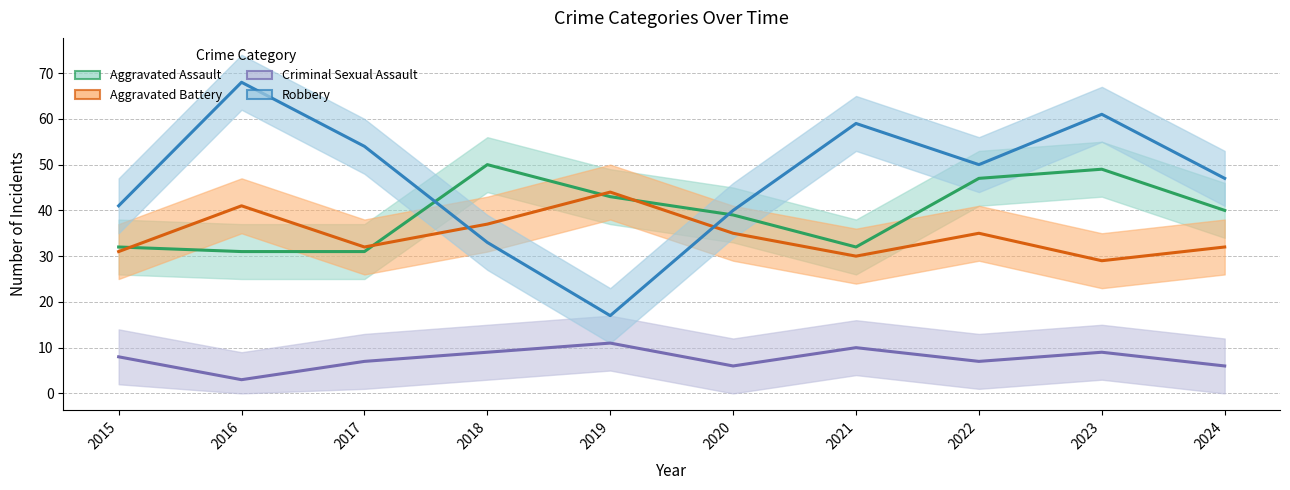

Reading right to left, extract all data points from this chart.

Aggravated Assault: 2024=40	2023=49	2022=47	2021=32	2020=39	2019=43	2018=50	2017=31	2016=31	2015=32
Aggravated Battery: 2024=32	2023=29	2022=35	2021=30	2020=35	2019=44	2018=37	2017=32	2016=41	2015=31
Criminal Sexual Assault: 2024=6	2023=9	2022=7	2021=10	2020=6	2019=11	2018=9	2017=7	2016=3	2015=8
Robbery: 2024=47	2023=61	2022=50	2021=59	2020=40	2019=17	2018=33	2017=54	2016=68	2015=41